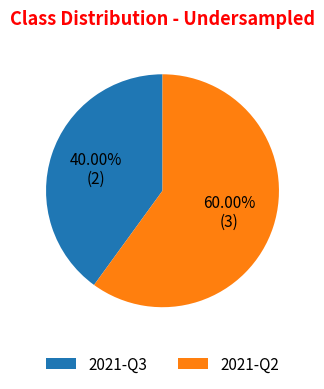

Rank the categories by value from lowest to highest.

2021-Q3, 2021-Q2